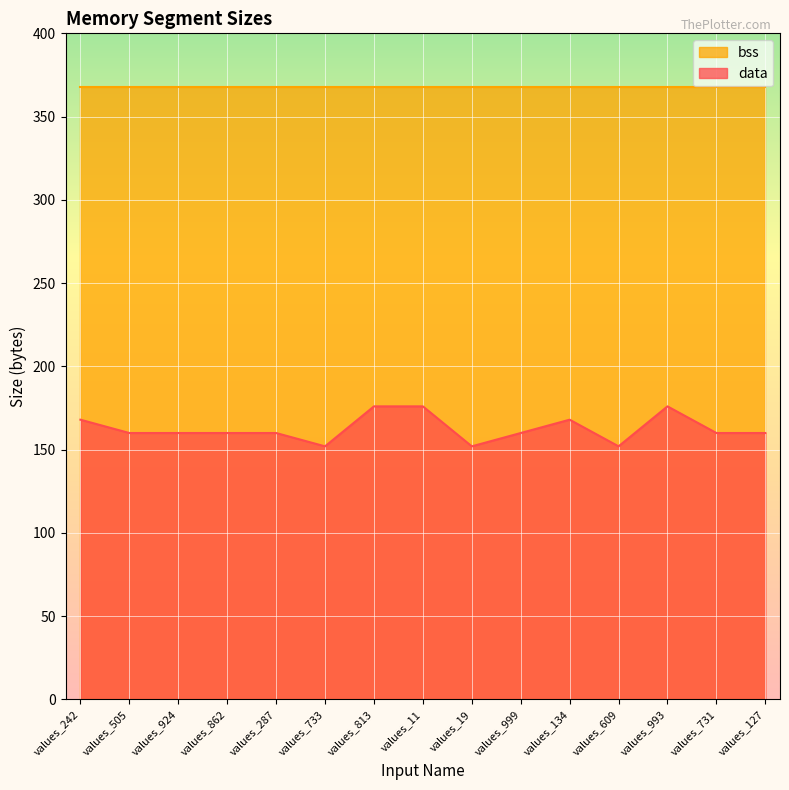

What value does the data have at values_19?

152